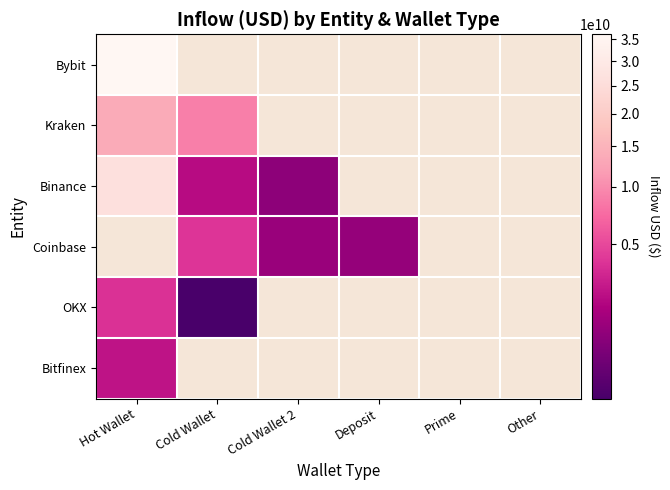

How many data points does each series have?

6